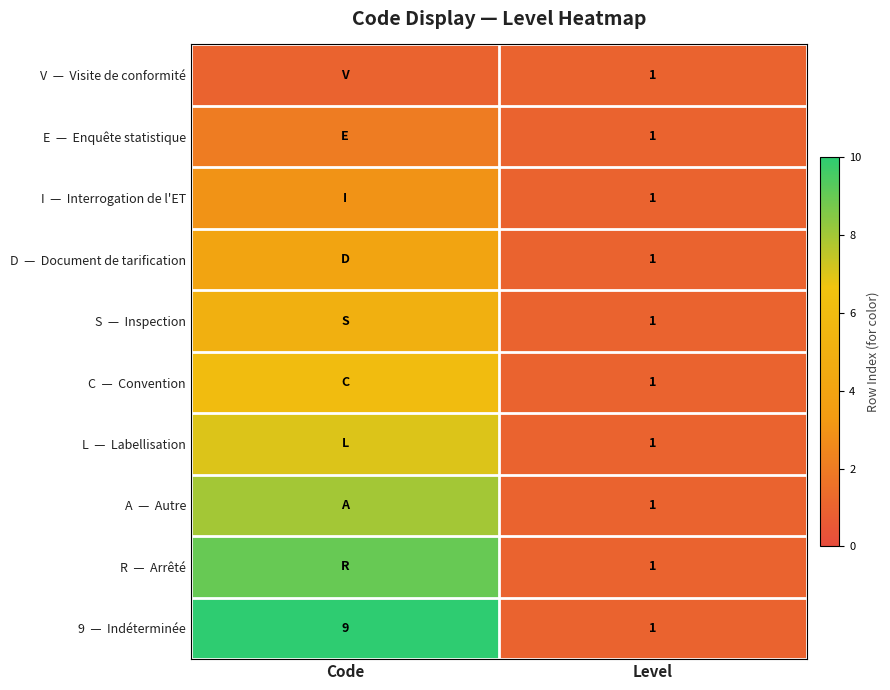

At which category is the sum across all series the highest?

Code